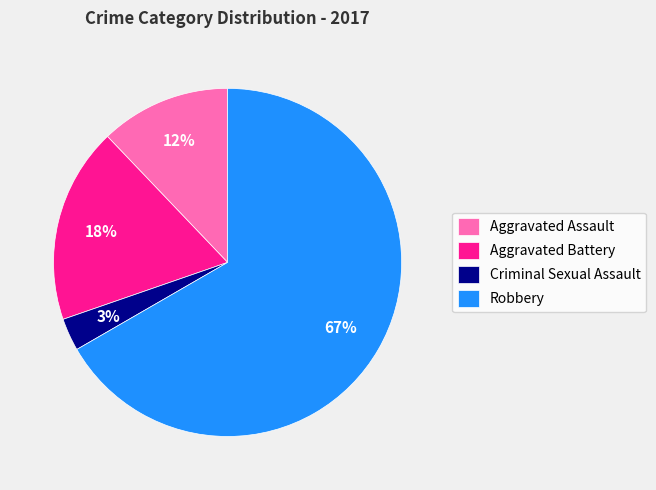

Rank the categories by value from highest to lowest.

Robbery, Aggravated Battery, Aggravated Assault, Criminal Sexual Assault